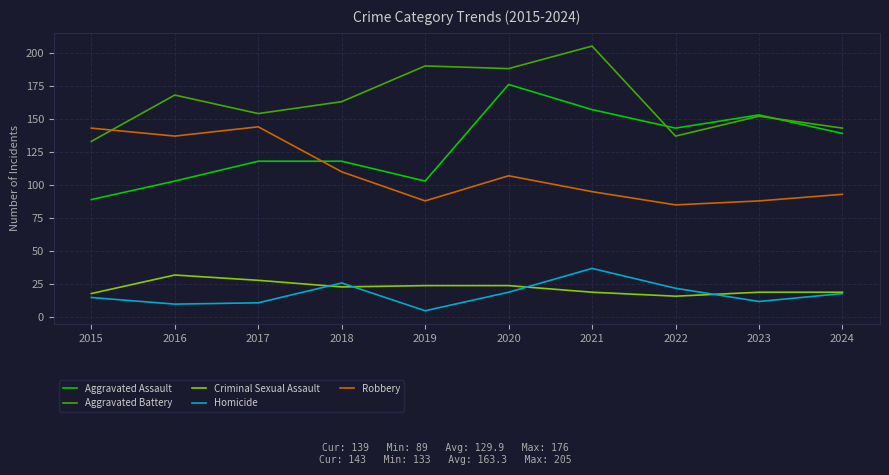

True or false: Aggravated Battery and Homicide cross at least once.

False